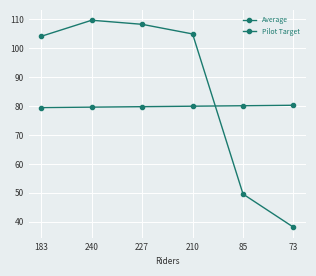

What is the approximate value of Average at 73?

38.1